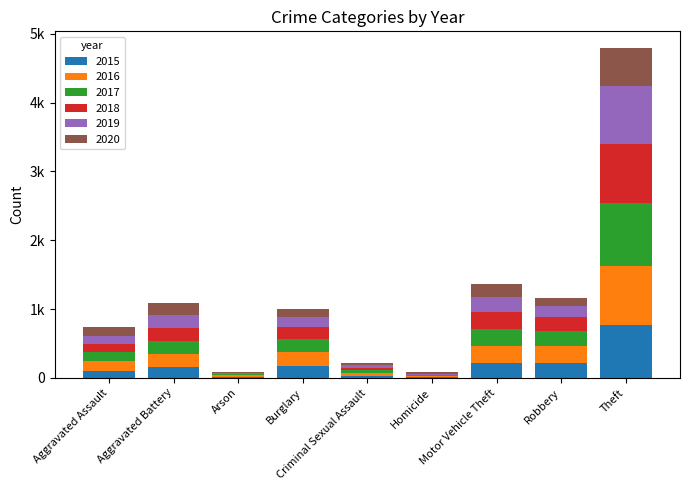

Does the chart contain stacked bars?

Yes